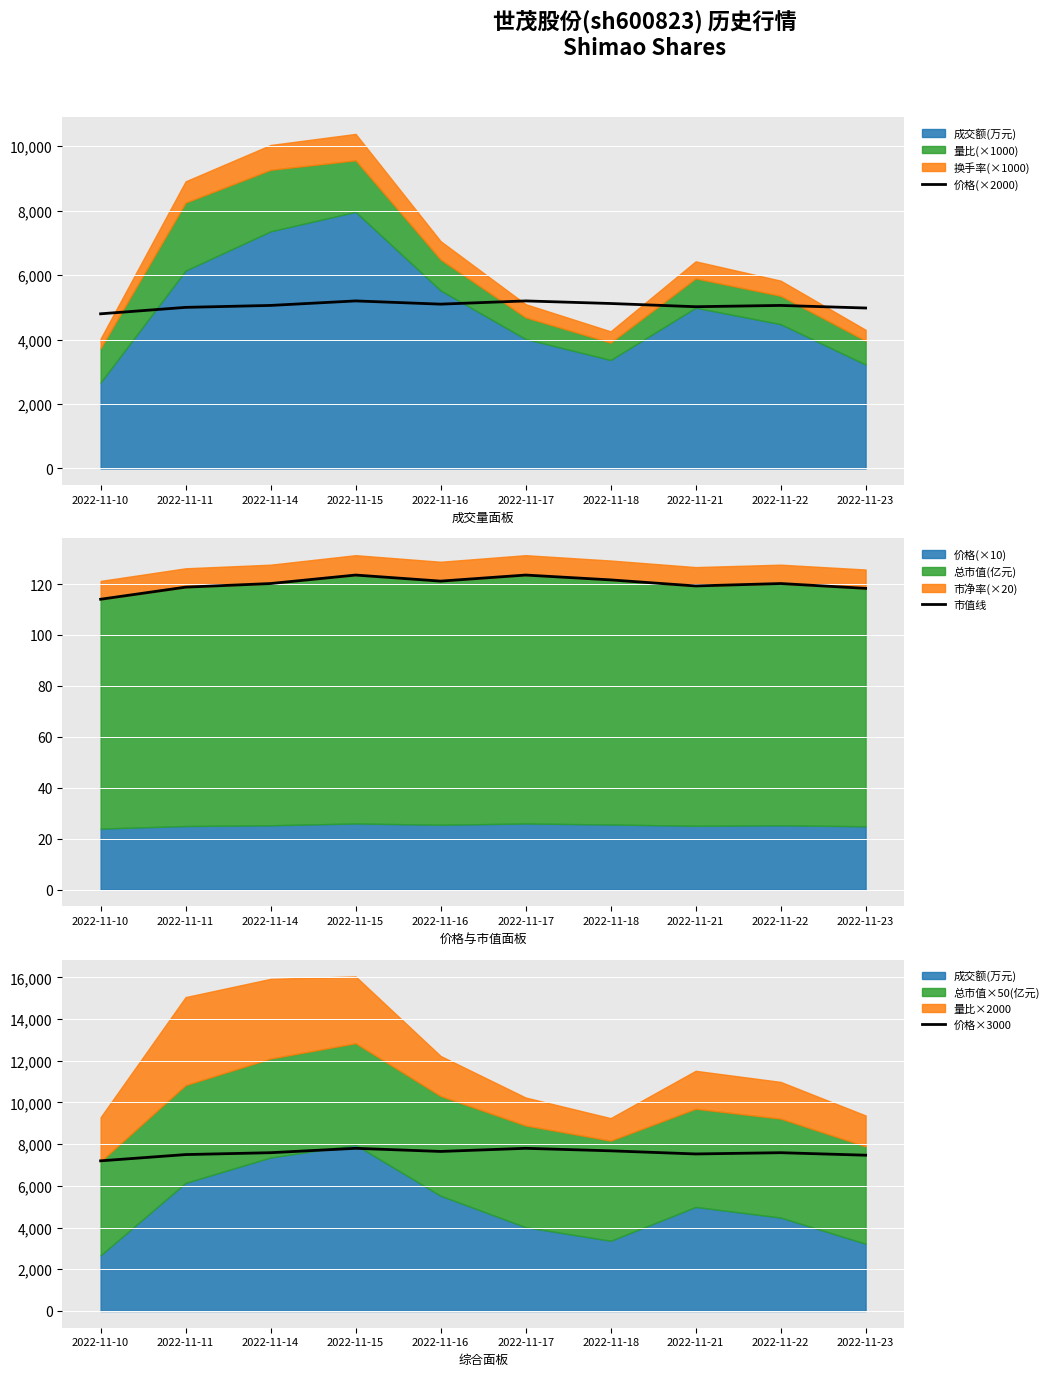

What is the value of the 价格(×2000) point at the 1st from the left?

4800.0